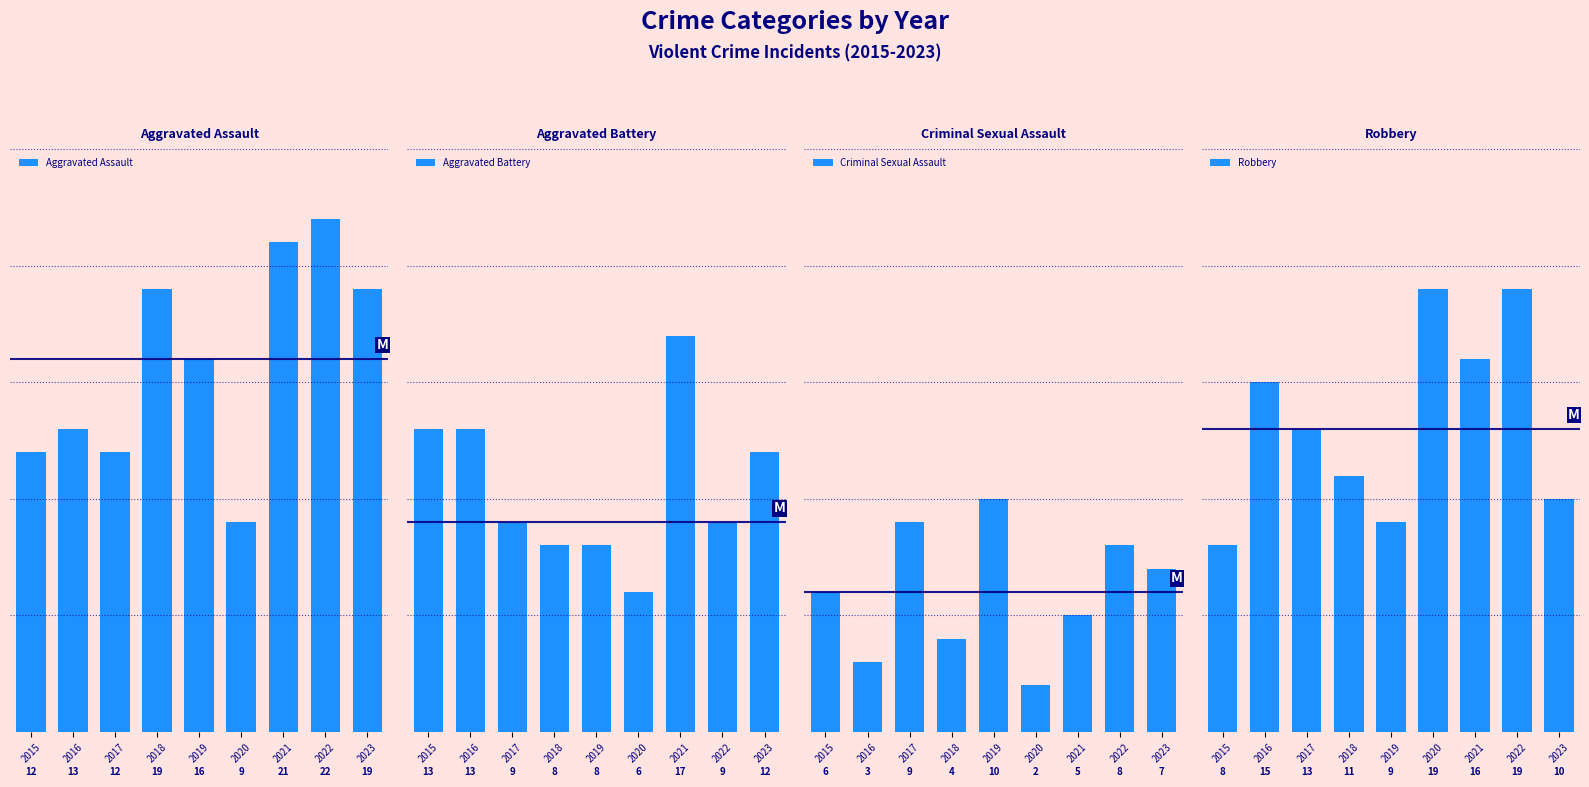

Which series changed the most between 2015 and 2021?

Aggravated Assault